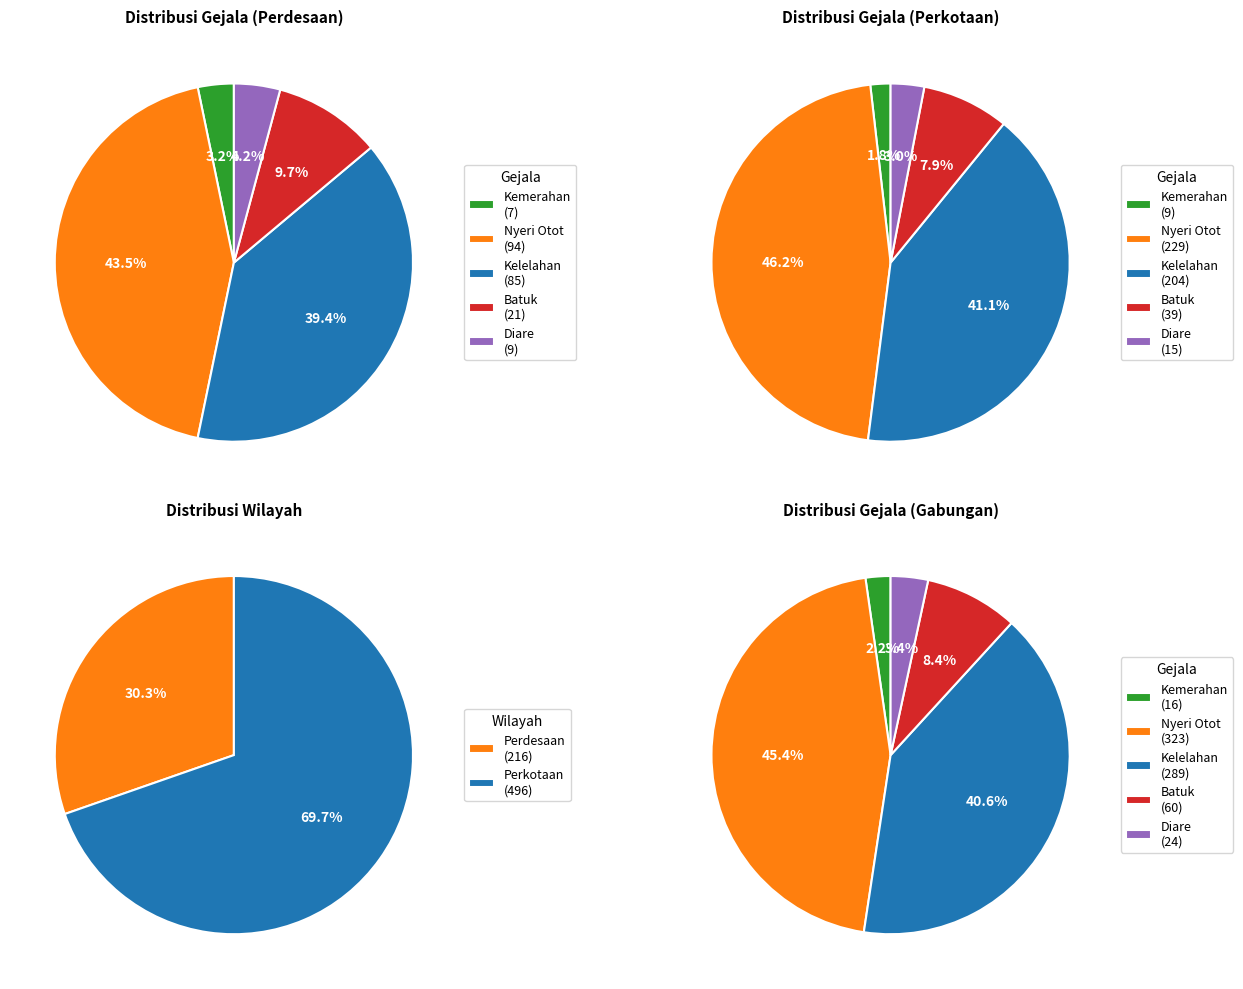

Rank the series by their average value, from lowest to highest.

Perdesaan, Perkotaan